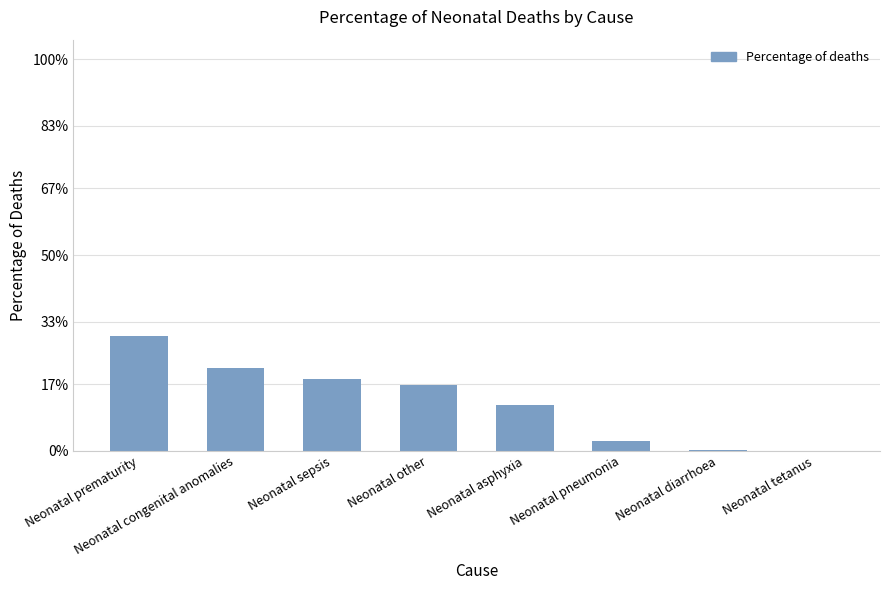

What is the change in value from Neonatal congenital anomalies to Neonatal pneumonia?

-0.2